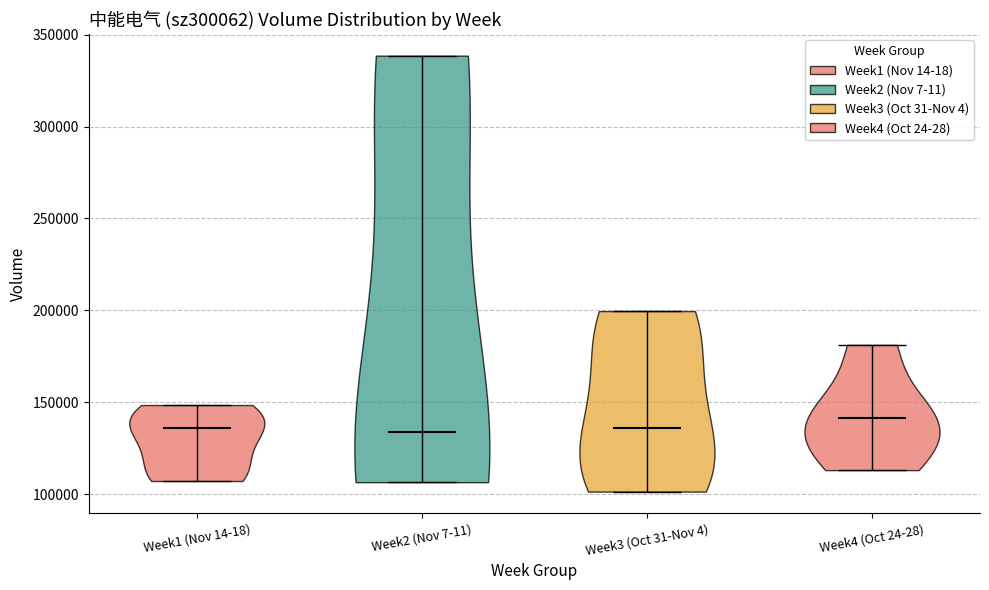

Reading left to right, read every violin against the y-axis: where its median line is, and the lowest and highest points it reaches. The values are not printed on the chart, so give them approximately, as read against the axis.

Week1 (Nov 14-18): median line 135000, lowest point 105000, highest point 150000
Week2 (Nov 7-11): median line 135000, lowest point 105000, highest point 340000
Week3 (Oct 31-Nov 4): median line 135000, lowest point 100000, highest point 200000
Week4 (Oct 24-28): median line 140000, lowest point 115000, highest point 180000